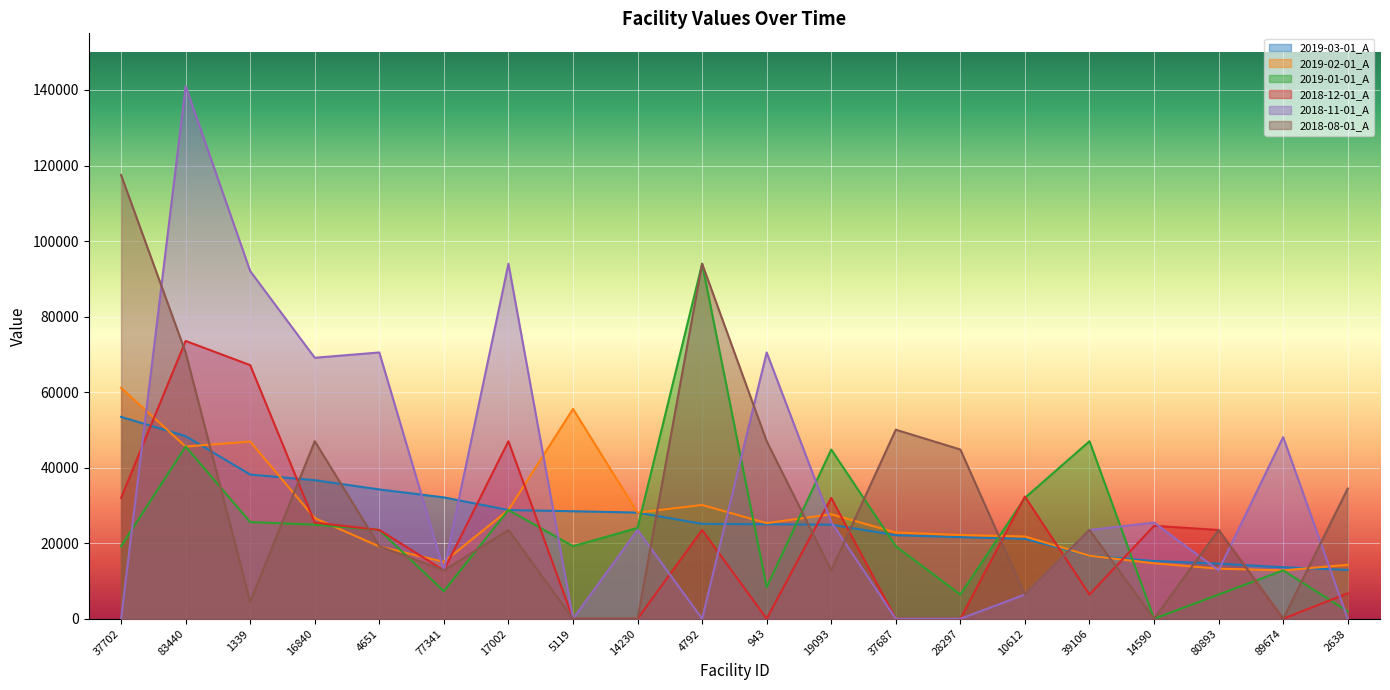

Which series has the largest total across all categories?

2018-11-01_A